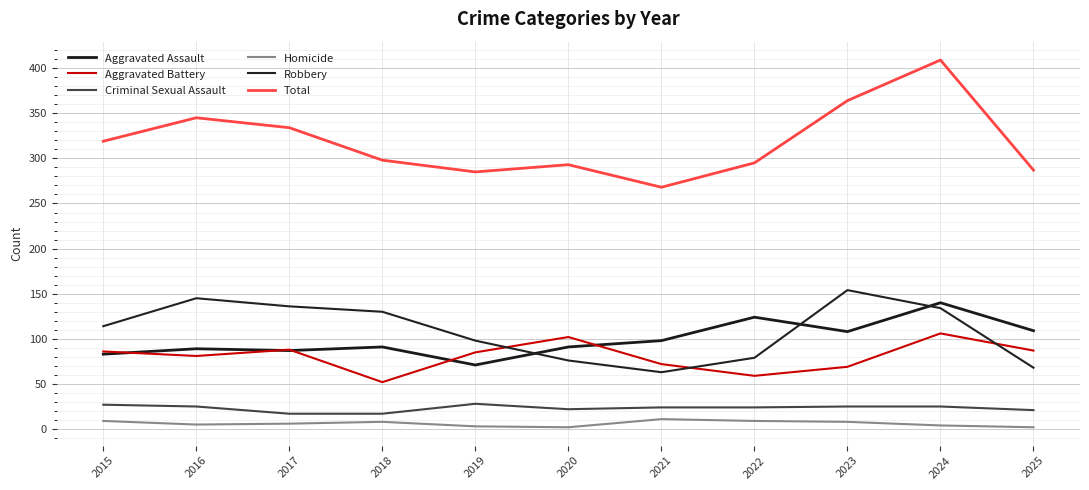

The value of Total at 2023 is 364. True or false?

True